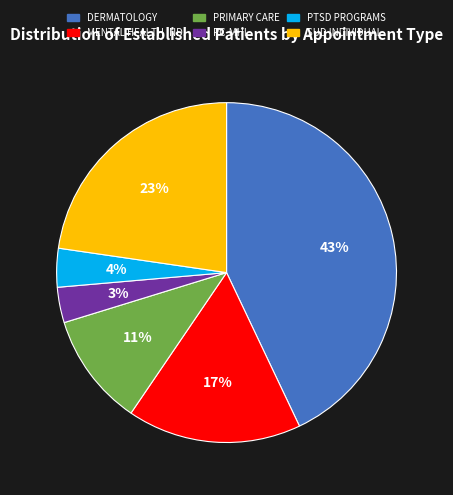

Is there any slice that represents more than half of the pie?

No